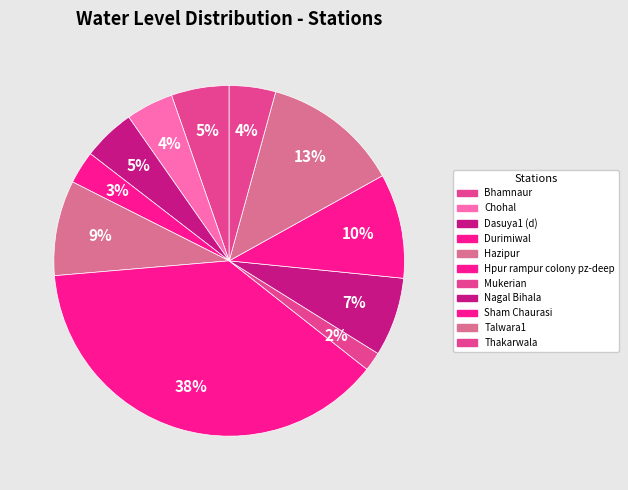

What is the change in value from Bhamnaur to Thakarwala?

-0.9